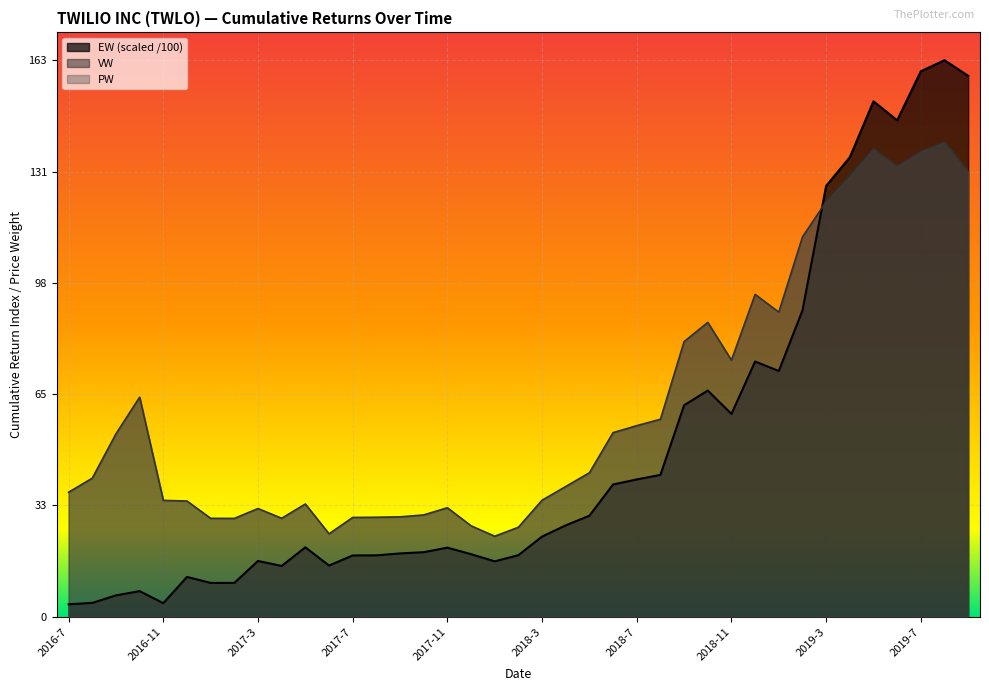

Between 2018-1 and 2018-3, which series saw the biggest shift?

VW